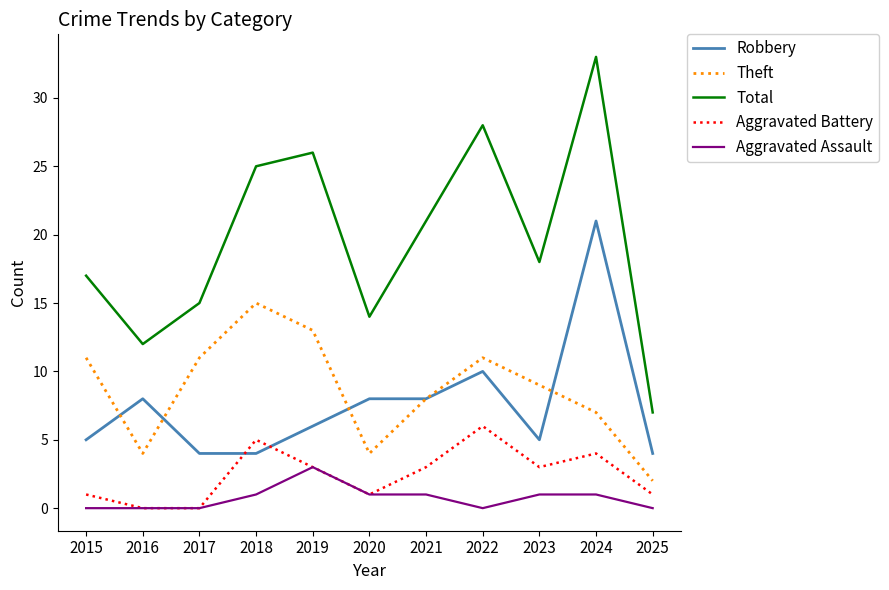

At which category is the sum across all series the highest?

2024